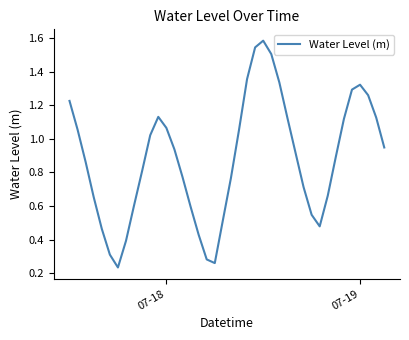

How many lines are shown in the chart?

1